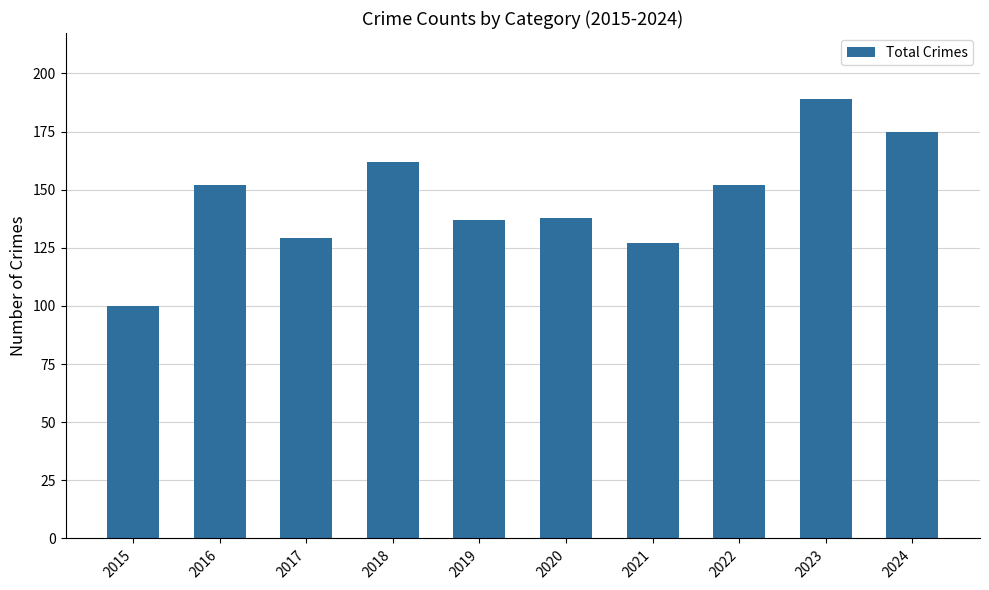

The value at 2021 is 127. True or false?

True